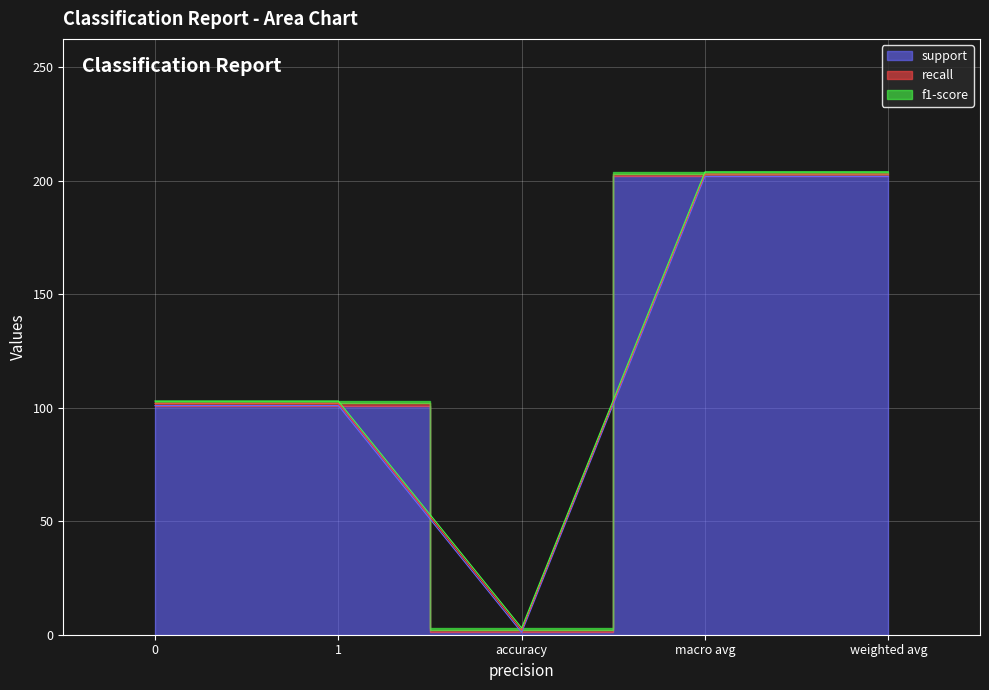

Reading right to left, transcribe all the data shown in this chart.

support: weighted avg=202	macro avg=202	accuracy=1	1=101	0=101
recall: weighted avg=1	macro avg=1	accuracy=1	1=1	0=1
f1-score: weighted avg=1	macro avg=1	accuracy=1	1=1	0=1